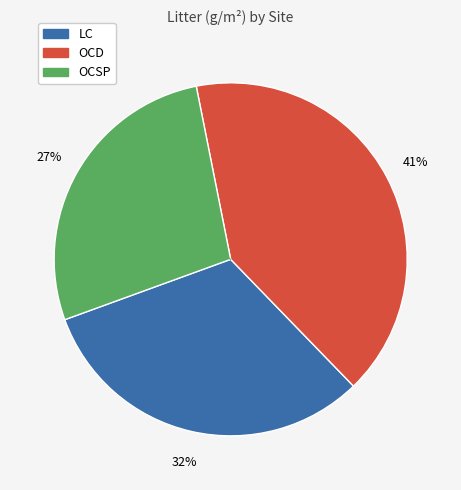

Is it true that LC is 42% of the pie?

False